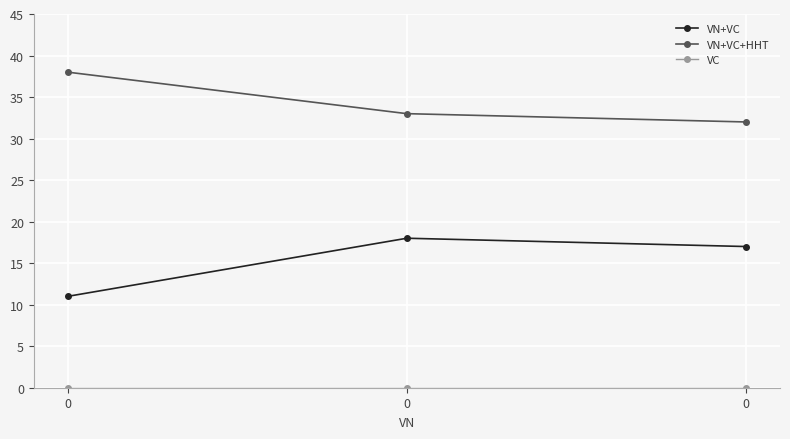

Between 0 and 0, which series saw the biggest shift?

VN+VC